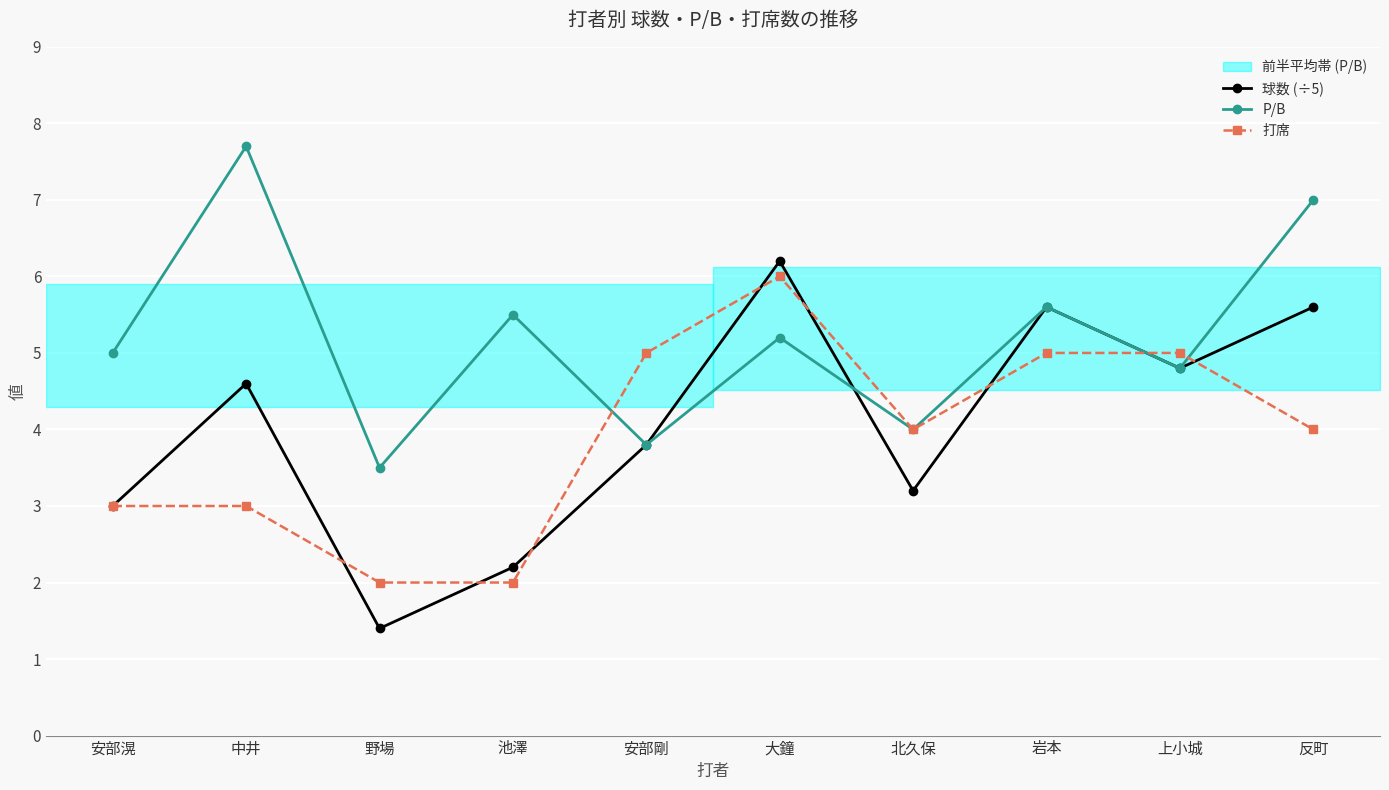

What is the label of the 7th point from the right?

池澤